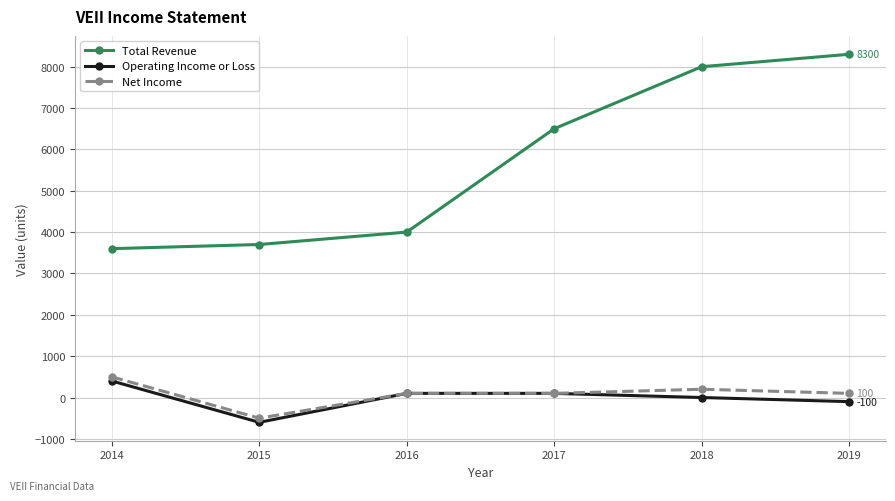

True or false: Net Income and Total Revenue cross at least once.

False